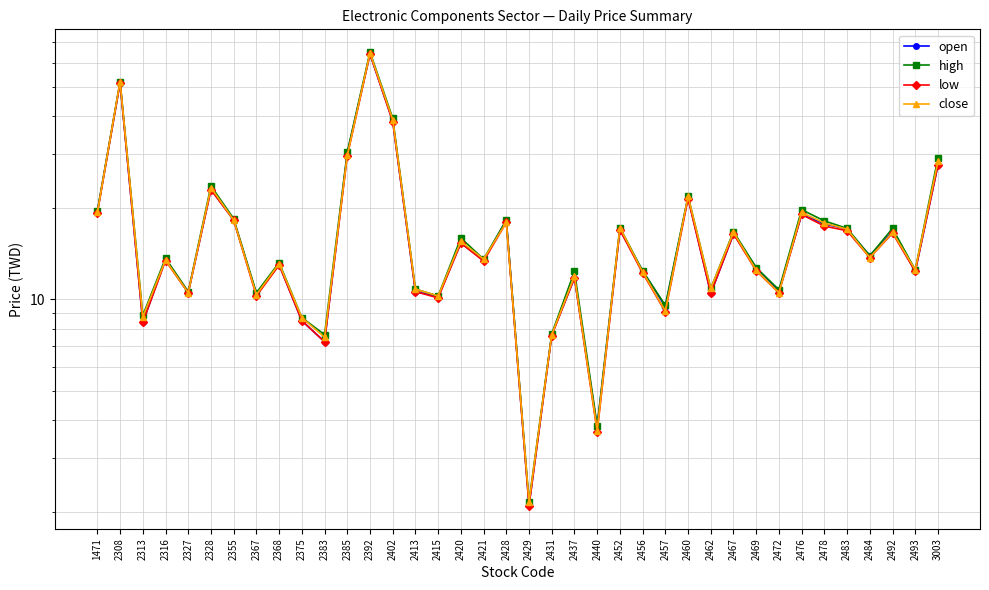

Reading right to left, transcribe all the data shown in this chart.

open: 3003=27.6	2493=12.3	2492=16.7	2484=13.9	2483=17.0	2478=17.7	2476=19.0	2472=10.6	2469=12.7	2467=16.4	2462=10.4	2460=21.6	2457=9.4	2456=12.4	2452=16.9	2440=3.8	2437=11.8	2431=7.7	2429=2.1	2428=18.2	2421=13.4	2420=15.3	2415=10.2	2413=10.6	2402=38.5	2392=64.0	2385=30.2	2383=7.2	2375=8.5	2368=13.0	2367=10.4	2355=18.2	2328=23.0	2327=10.5	2316=13.5	2313=8.4	2308=51.5	1471=19.4
high: 3003=29.2	2493=12.5	2492=17.1	2484=13.9	2483=17.1	2478=18.1	2476=19.7	2472=10.8	2469=12.7	2467=16.7	2462=10.8	2460=21.8	2457=9.6	2456=12.4	2452=17.2	2440=3.8	2437=12.3	2431=7.7	2429=2.2	2428=18.2	2421=13.6	2420=15.9	2415=10.2	2413=10.8	2402=39.4	2392=65.0	2385=30.5	2383=7.7	2375=8.7	2368=13.2	2367=10.5	2355=18.4	2328=23.6	2327=10.6	2316=13.7	2313=8.8	2308=52.0	1471=19.5
low: 3003=27.6	2493=12.3	2492=16.5	2484=13.7	2483=16.8	2478=17.4	2476=19.0	2472=10.5	2469=12.4	2467=16.4	2462=10.4	2460=21.4	2457=9.1	2456=12.2	2452=16.9	2440=3.7	2437=11.8	2431=7.6	2429=2.1	2428=17.9	2421=13.3	2420=15.3	2415=10.1	2413=10.6	2402=38.4	2392=64.0	2385=29.6	2383=7.2	2375=8.5	2368=12.9	2367=10.2	2355=18.2	2328=22.9	2327=10.5	2316=13.4	2313=8.4	2308=51.5	1471=19.2
close: 3003=28.4	2493=12.5	2492=16.6	2484=13.7	2483=17.0	2478=17.8	2476=19.3	2472=10.5	2469=12.4	2467=16.6	2462=10.8	2460=21.8	2457=9.2	2456=12.3	2452=17.2	2440=3.7	2437=11.9	2431=7.7	2429=2.1	2428=17.9	2421=13.6	2420=15.5	2415=10.2	2413=10.8	2402=39.0	2392=64.5	2385=29.7	2383=7.5	2375=8.7	2368=13.1	2367=10.3	2355=18.2	2328=23.3	2327=10.5	2316=13.4	2313=8.8	2308=52.0	1471=19.3